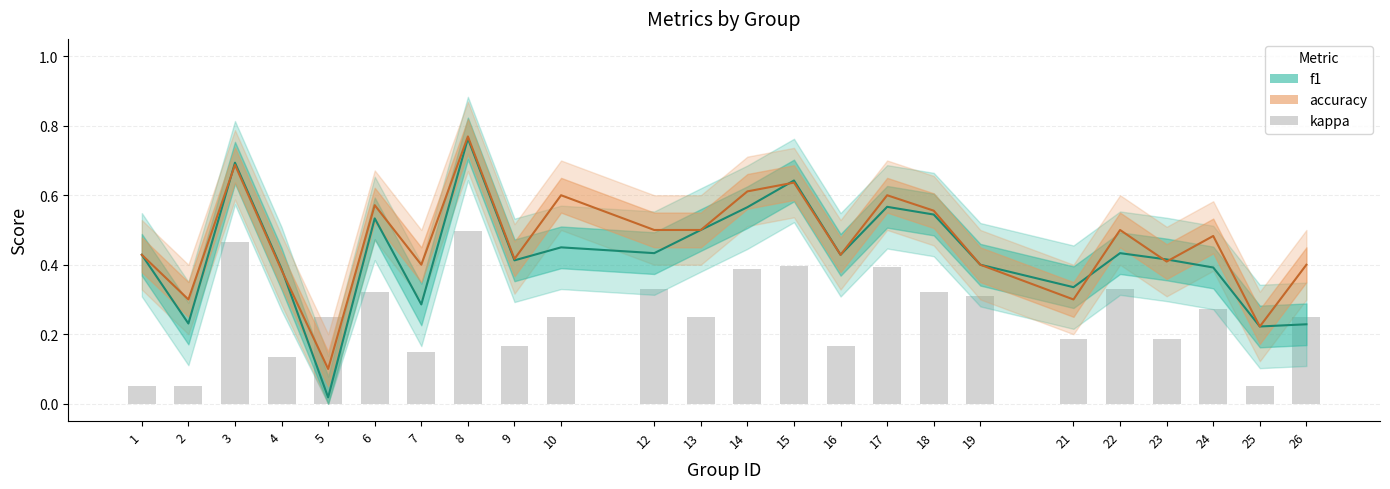

What is the value of the 13th bar from the left?

0.4